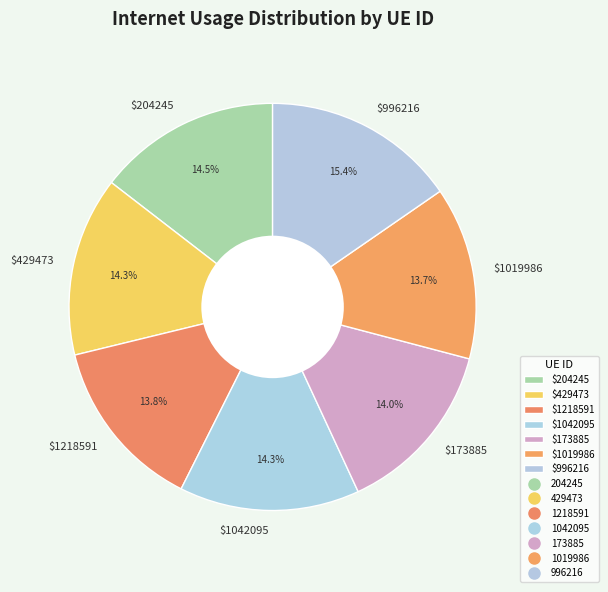

Count the number of slices in the pie.

7